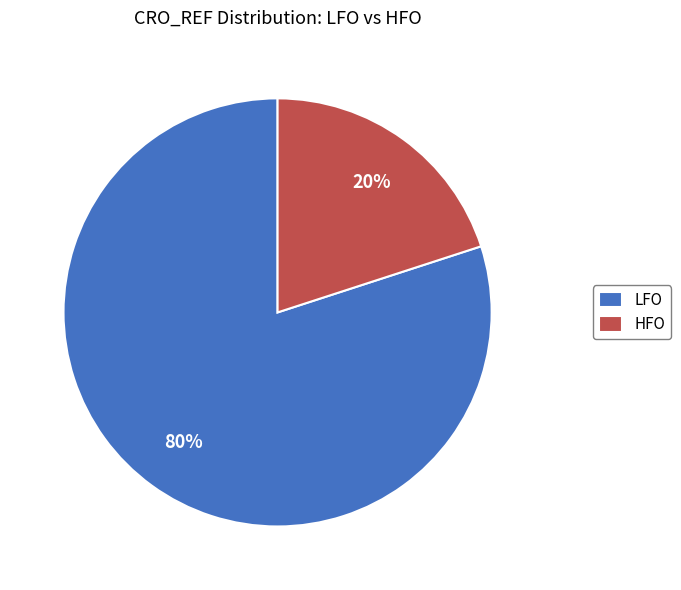

What percentage is the HFO slice, to the nearest percent?

20%